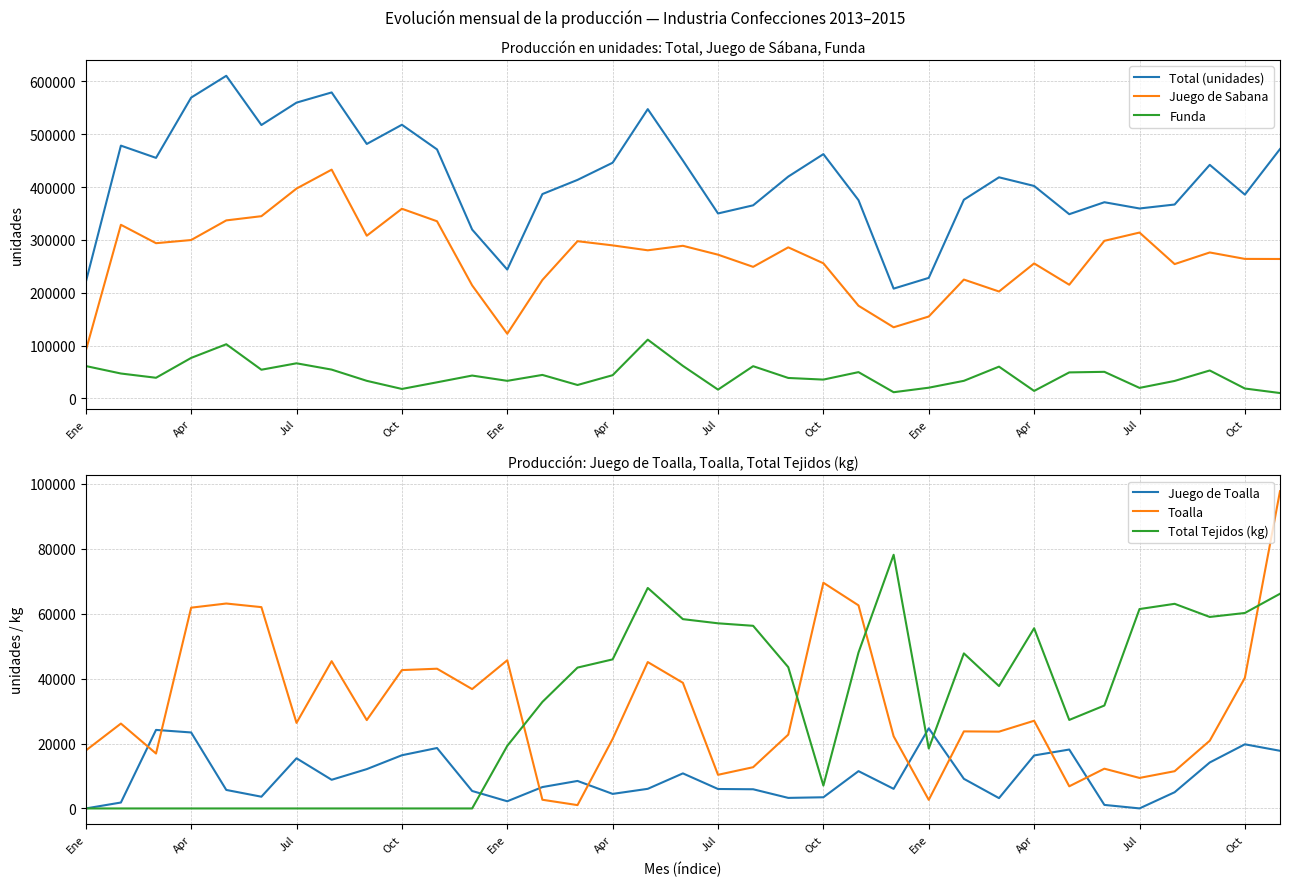

What is the total value across all series at Jul?

829042